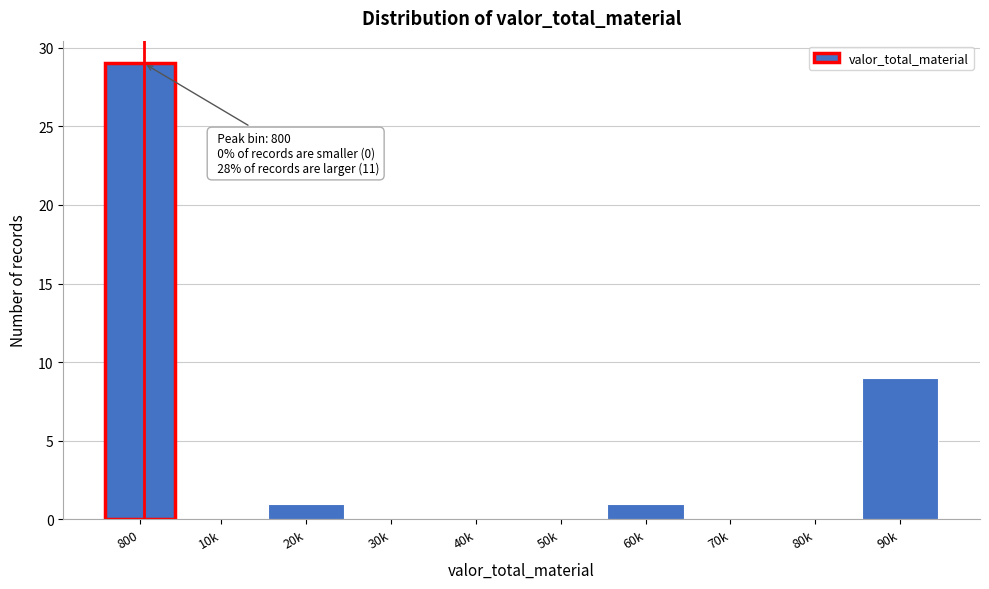

Reading left to right, list all the values displayed in this chart.

800=29	10k=0	20k=1	30k=0	40k=0	50k=0	60k=1	70k=0	80k=0	90k=9